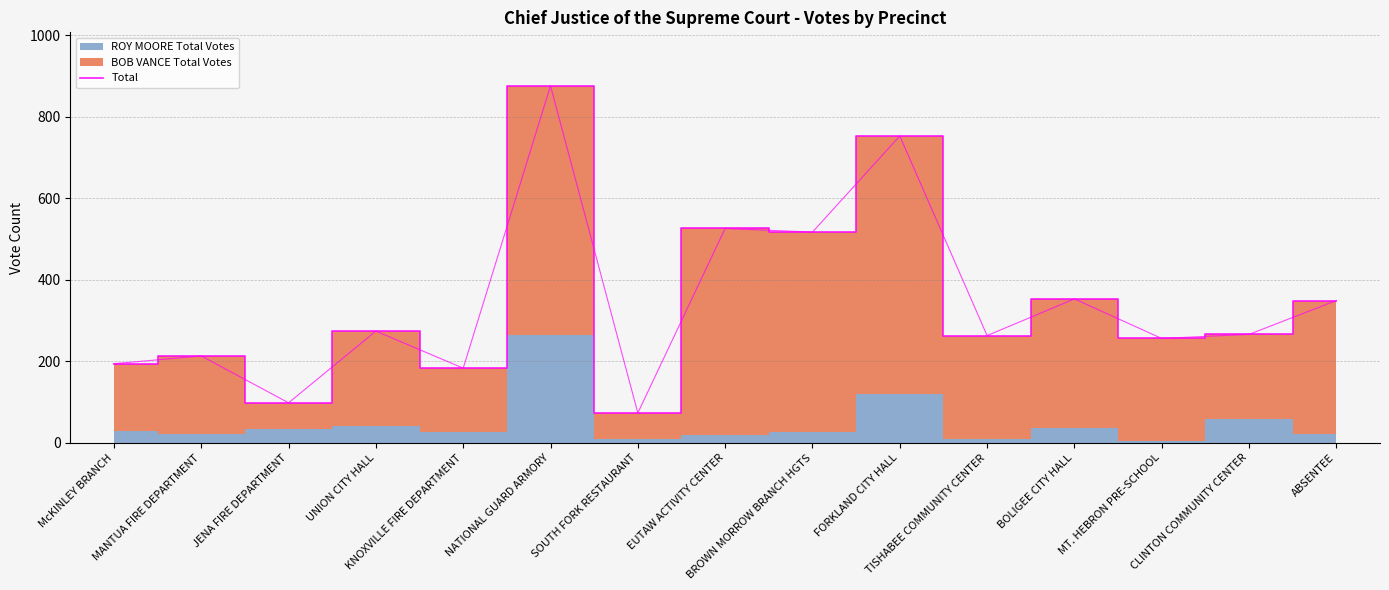

What position from the left is BROWN MORROW BRANCH HGTS?

9